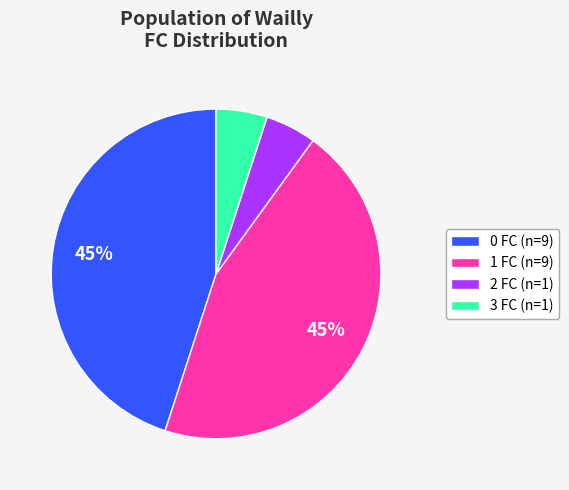

The 1 FC slice represents 31% of the pie. True or false?

False